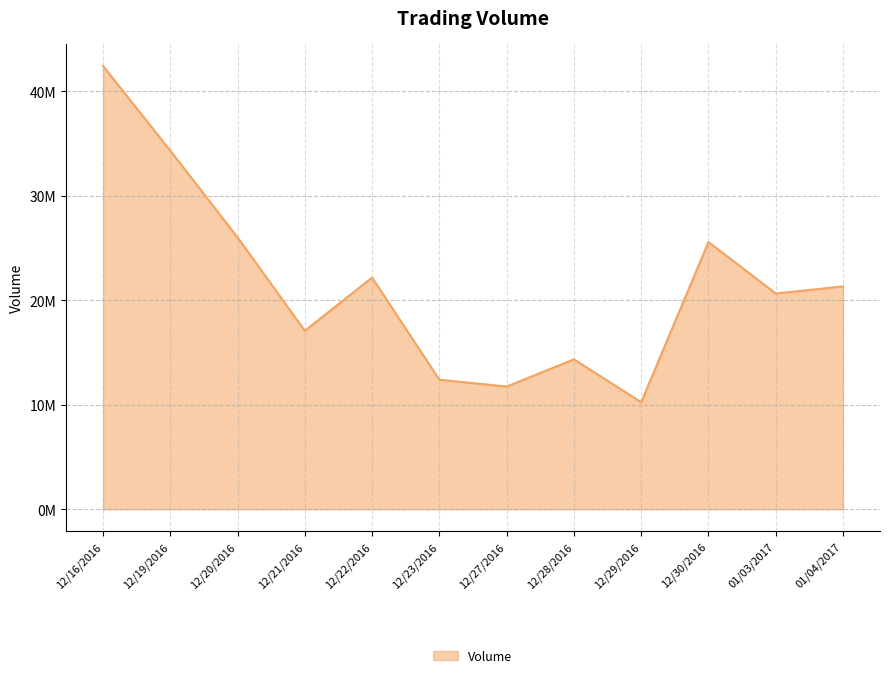

Reading left to right, what are all the values shown in this chart?

12/16/2016=42432560	12/19/2016=34318500	12/20/2016=26017070	12/21/2016=17084370	12/22/2016=22175270	12/23/2016=12399540	12/27/2016=11743650	12/28/2016=14348340	12/29/2016=10248460	12/30/2016=25575720	01/03/2017=20653190	01/04/2017=21325140